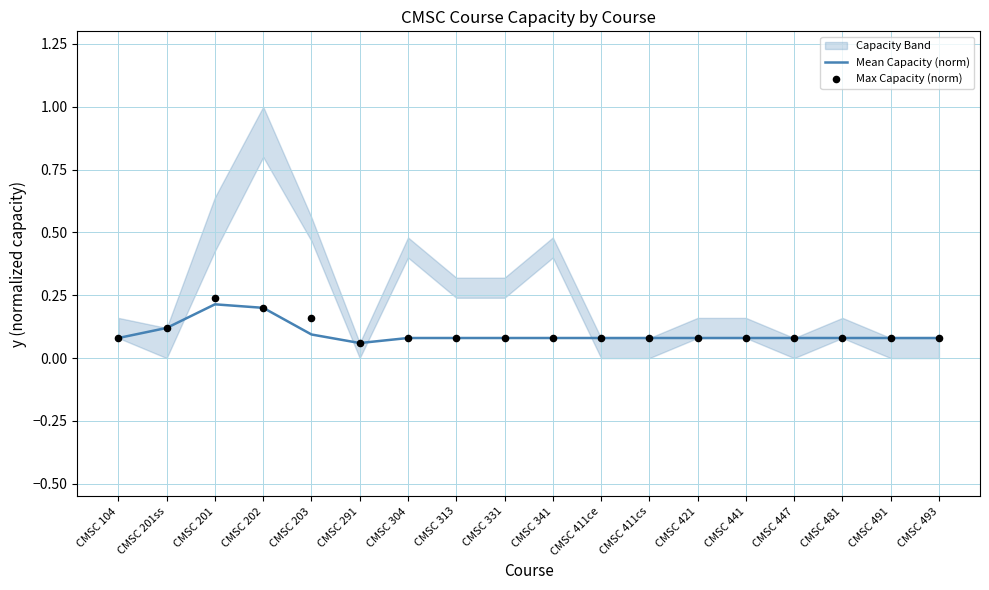

At which category is the sum across all series the highest?

CMSC 201